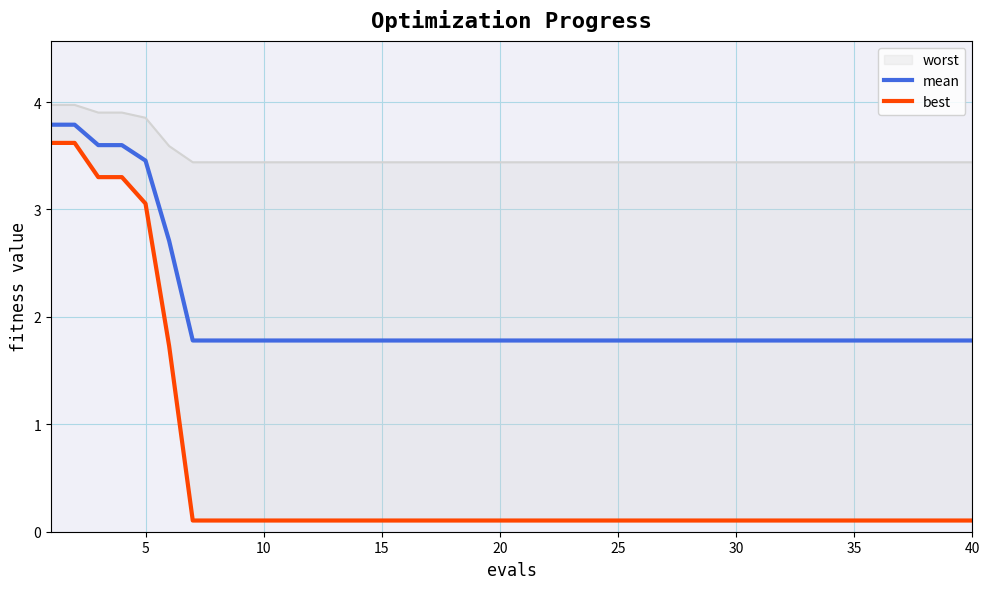

The mean series shows 2.3 at 16. True or false?

False